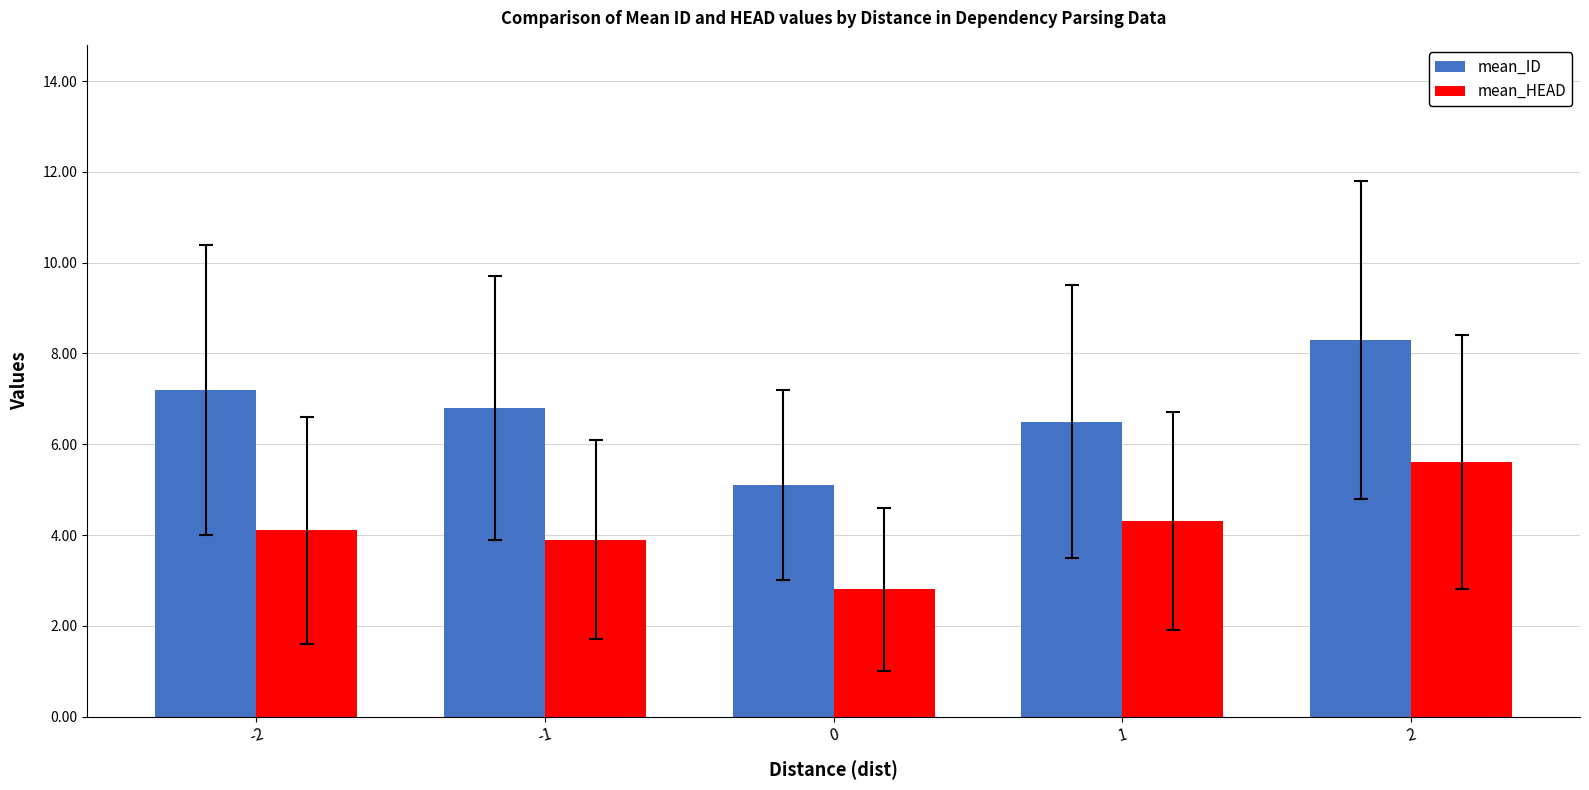

How many data points in mean_ID are above 6?

4